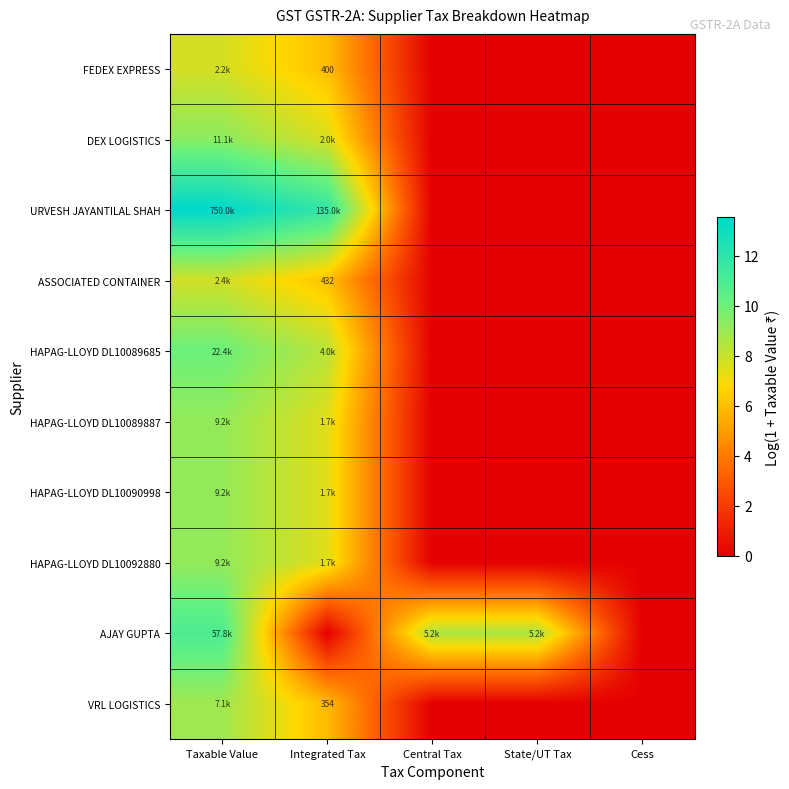

Is it true that HAPAG-LLOYD DL10092880 equals 15.0 at Taxable Value?

False